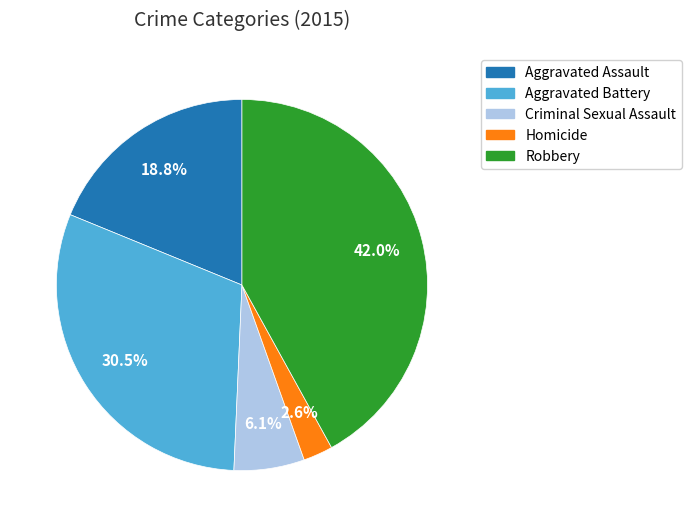

True or false: Aggravated Assault accounts for 25% of the total.

False